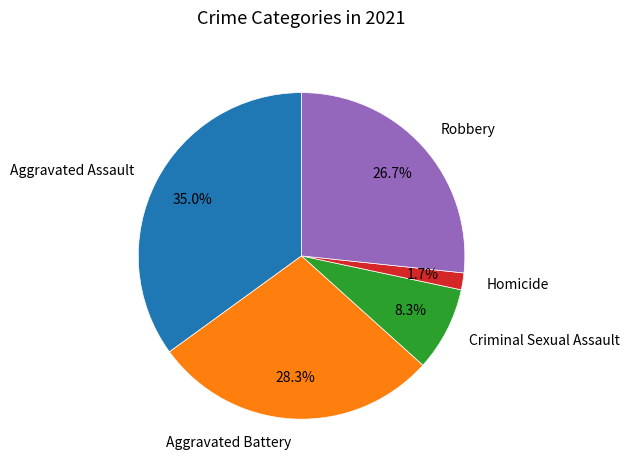

Between Criminal Sexual Assault and Aggravated Battery, which is larger?

Aggravated Battery